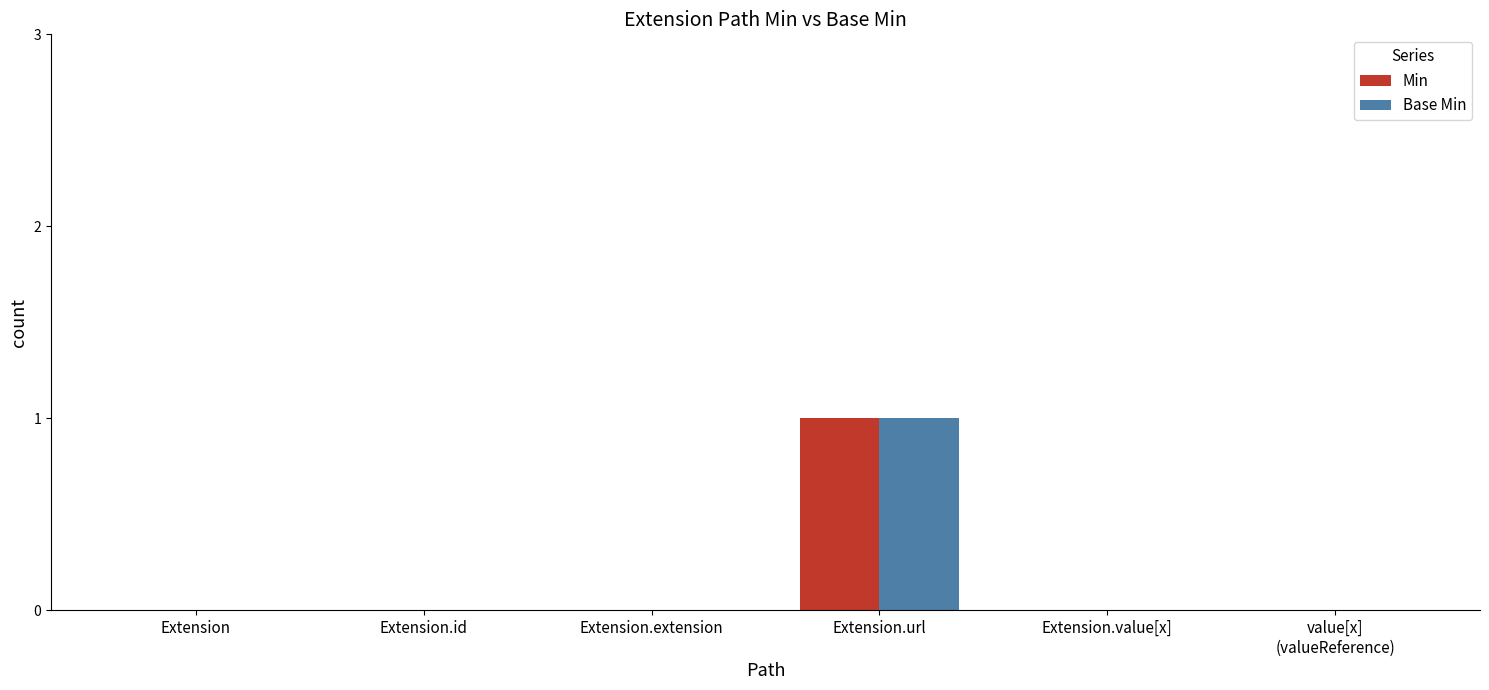

The Min series shows 0 at Extension. True or false?

True